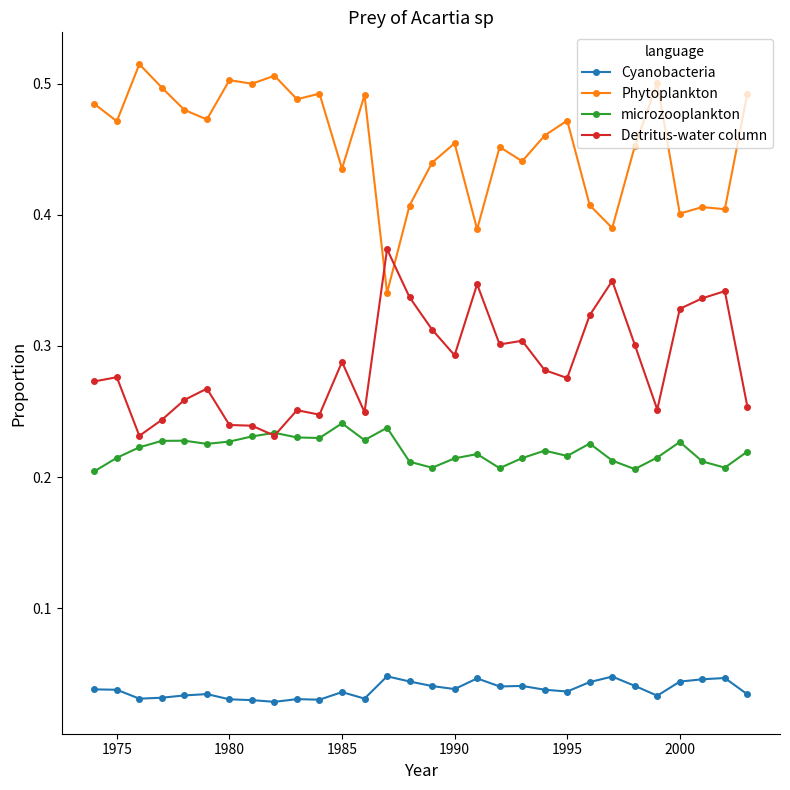

What is the difference between the maximum and second lowest values in the Detritus-water column series?

0.1